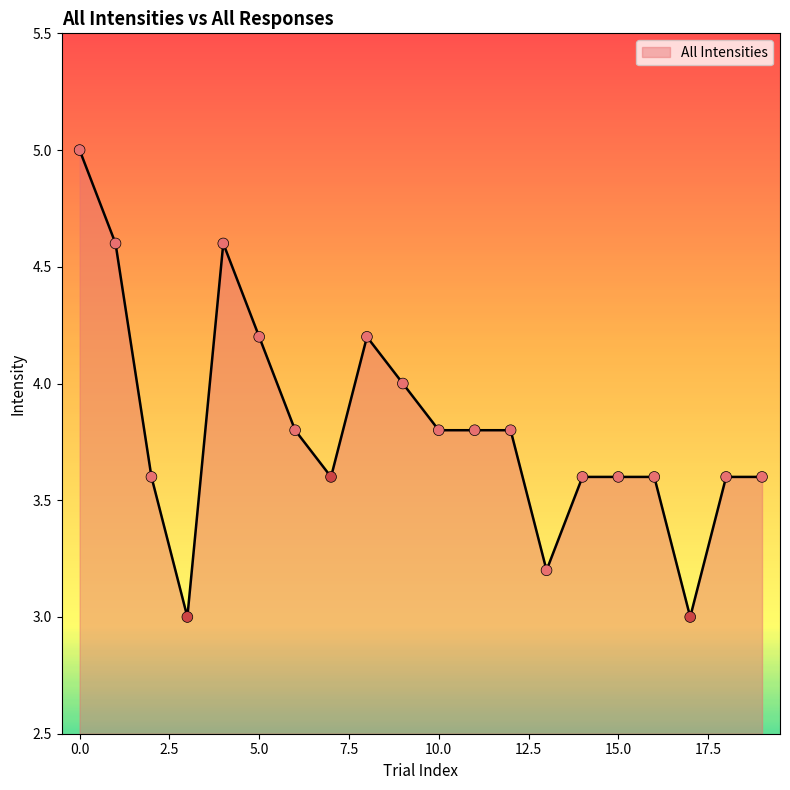

What is the maximum value shown in the chart?

5.0